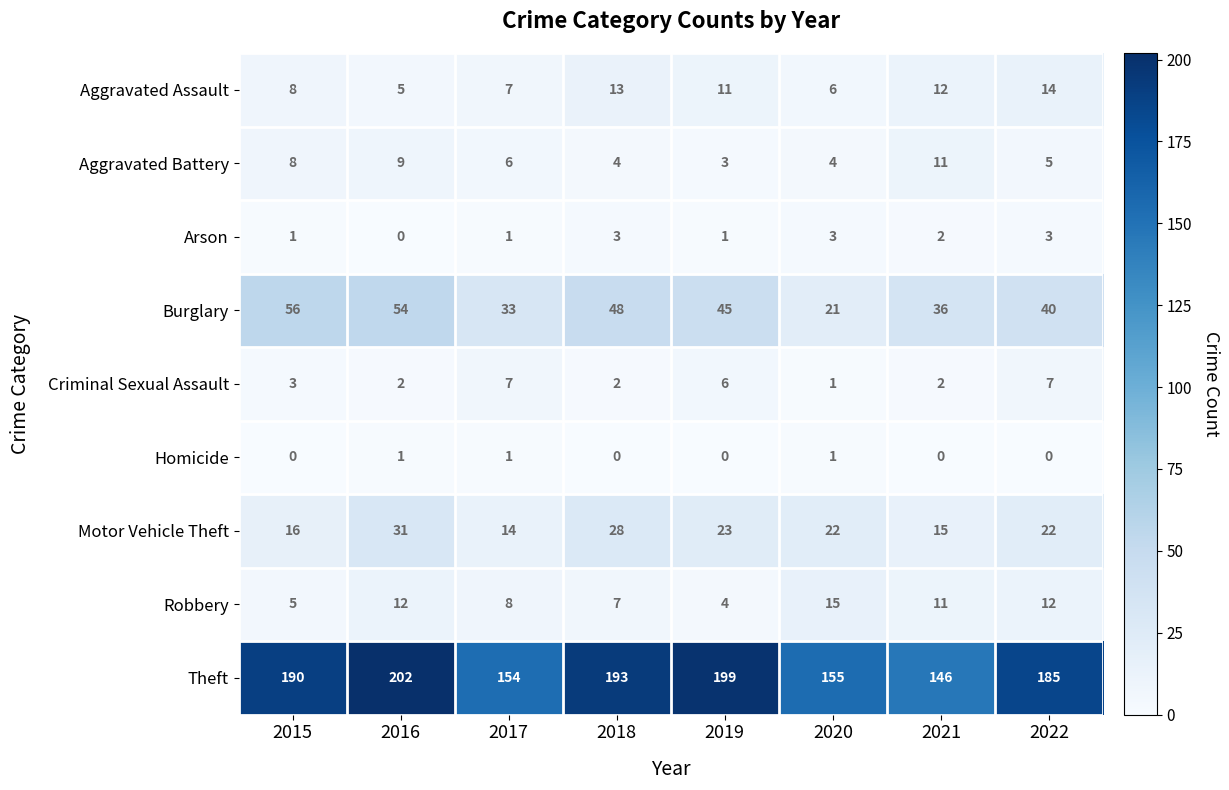

At which category is the sum across all series the highest?

2016